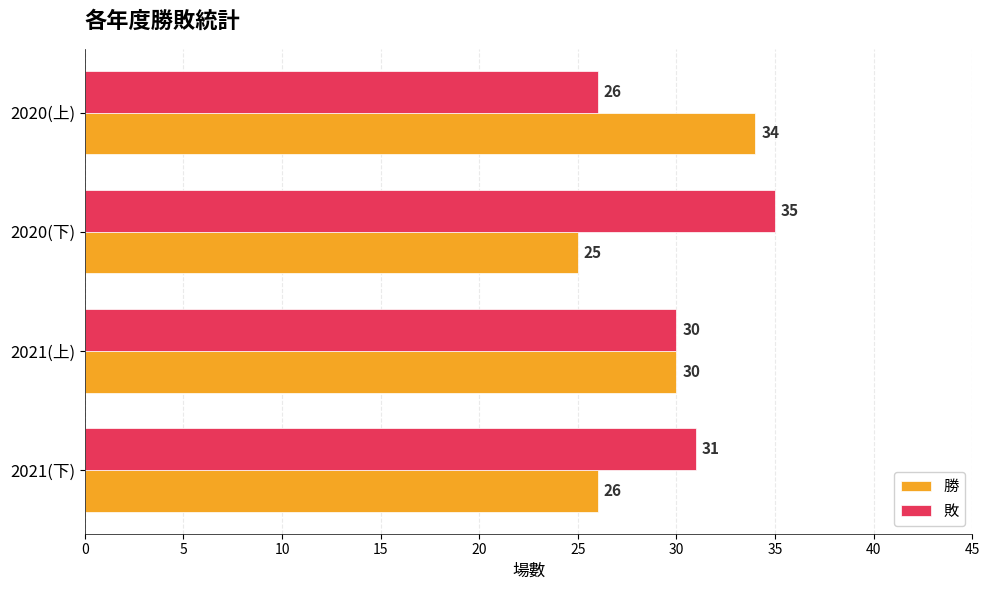

Which category has the lowest value in the 勝 series?

2020(下)